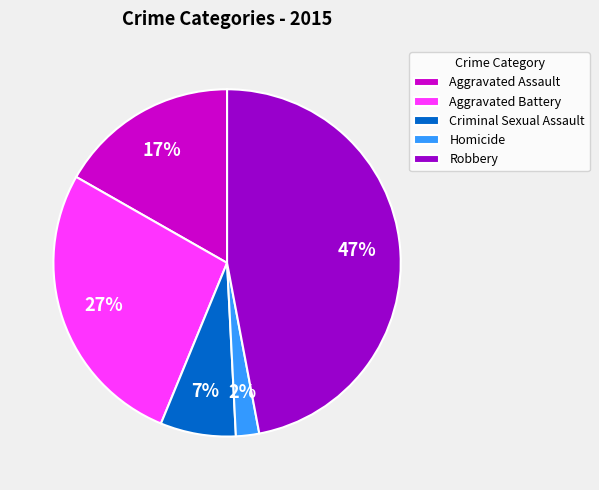

What percentage is the Robbery slice, to the nearest percent?

47%